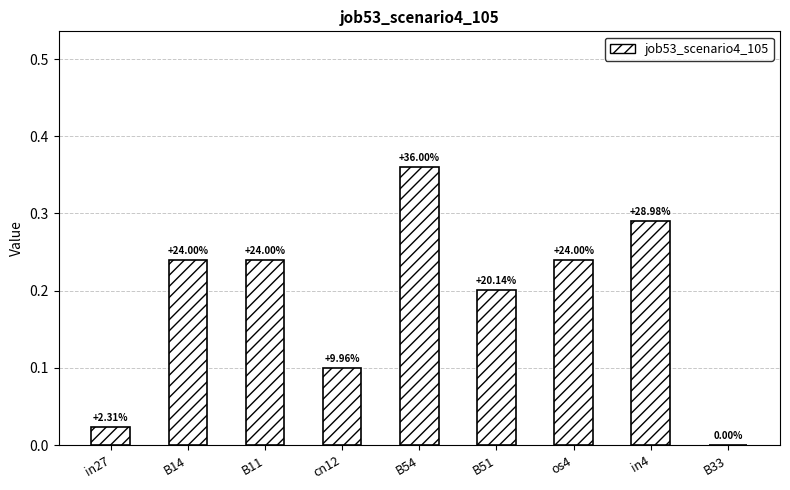

What position from the left is cn12?

4